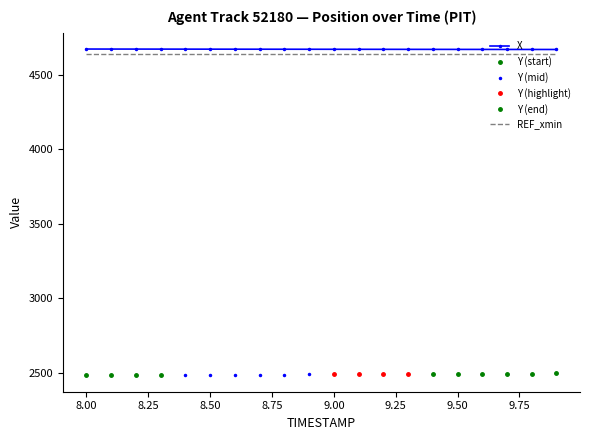

At which category is the sum across all series the highest?

19